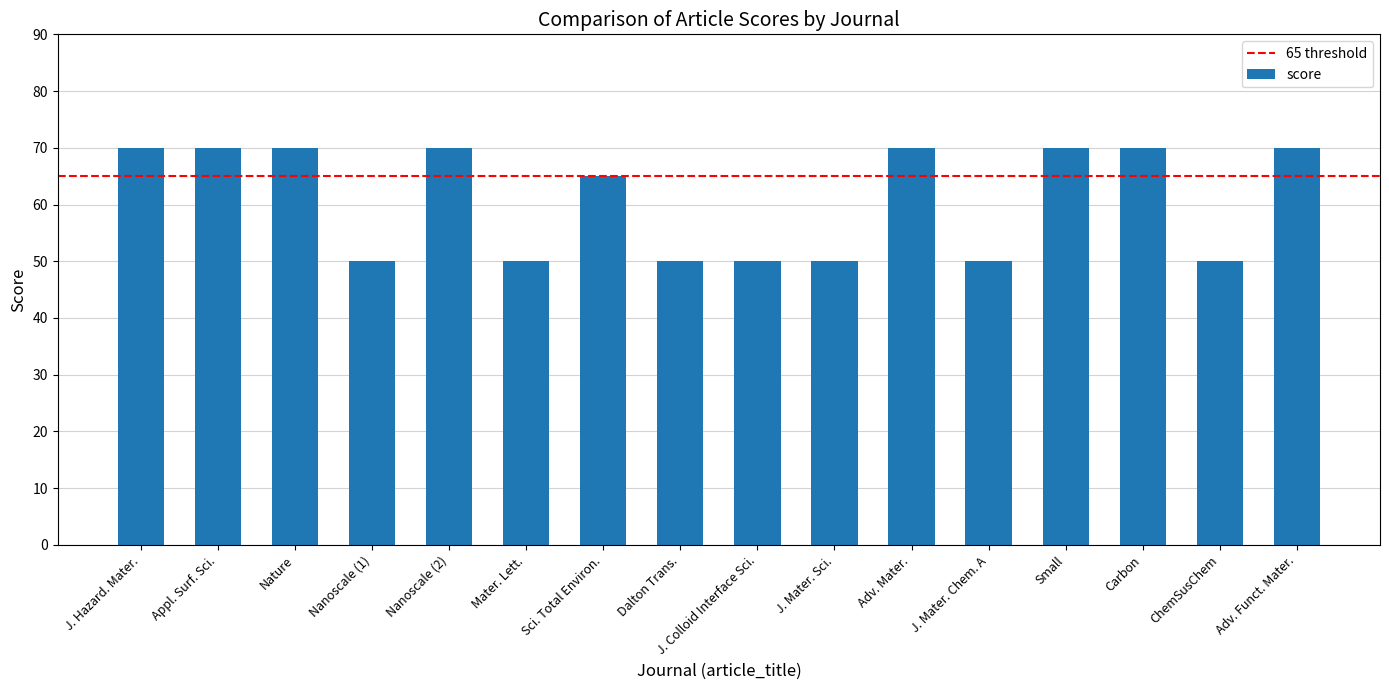

What is the sum of all values?

975